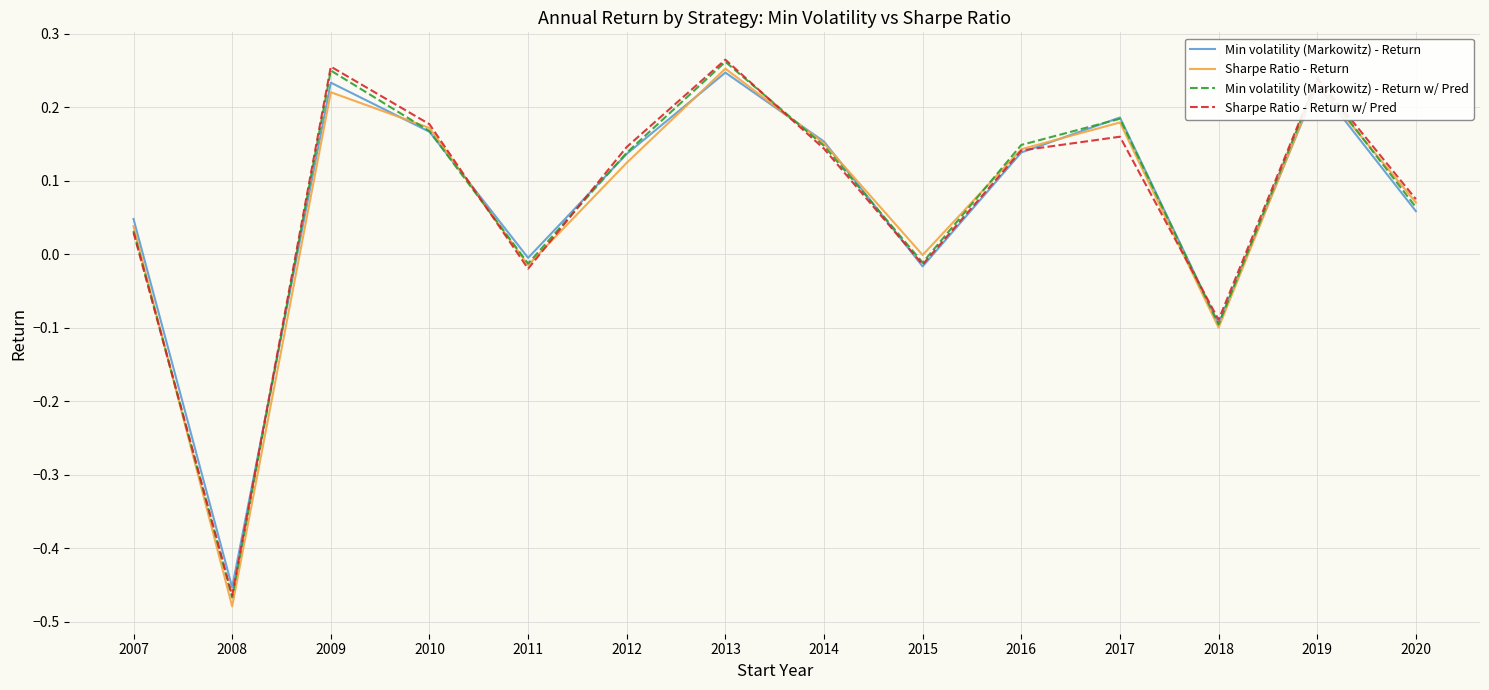

What is the total value across all series at 2010?

0.7